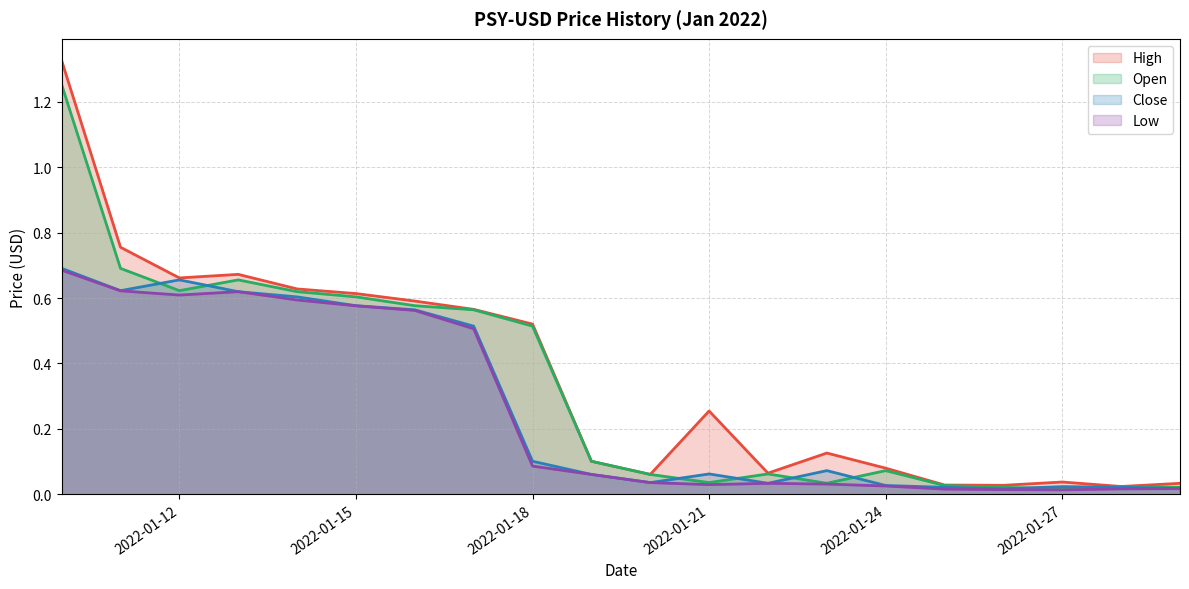

Which category has the highest value across all series?

2022-01-10